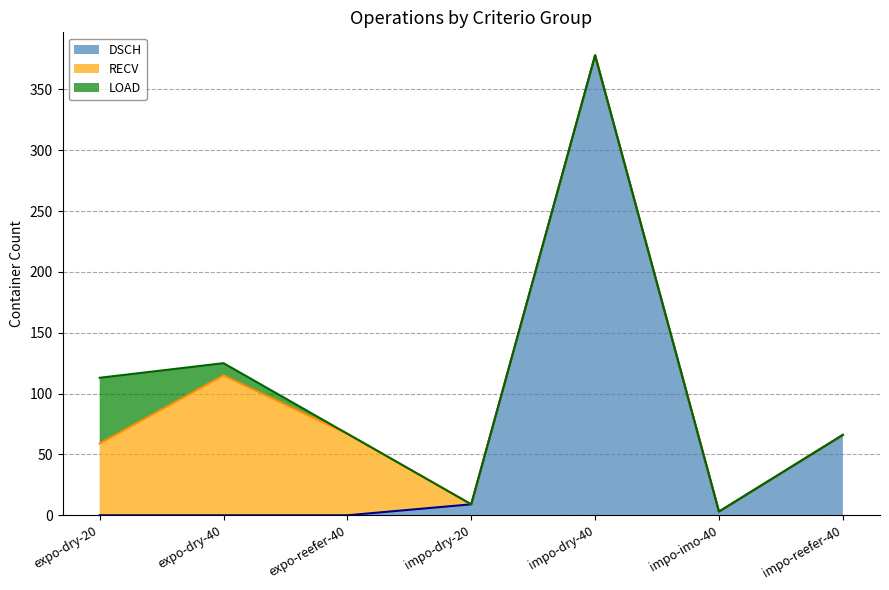

True or false: LOAD and RECV cross at least once.

False